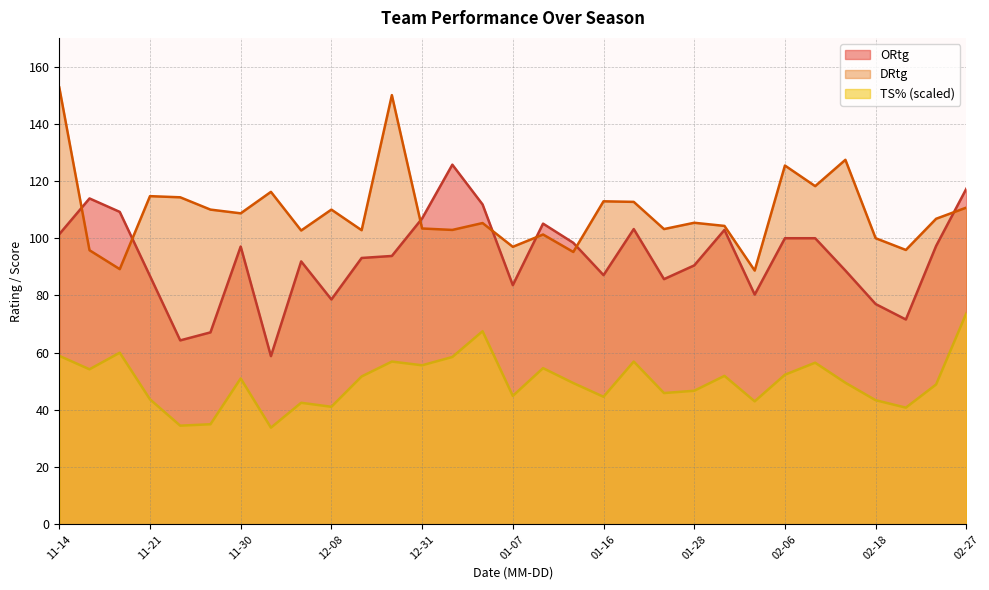

How many lines are shown in the chart?

3